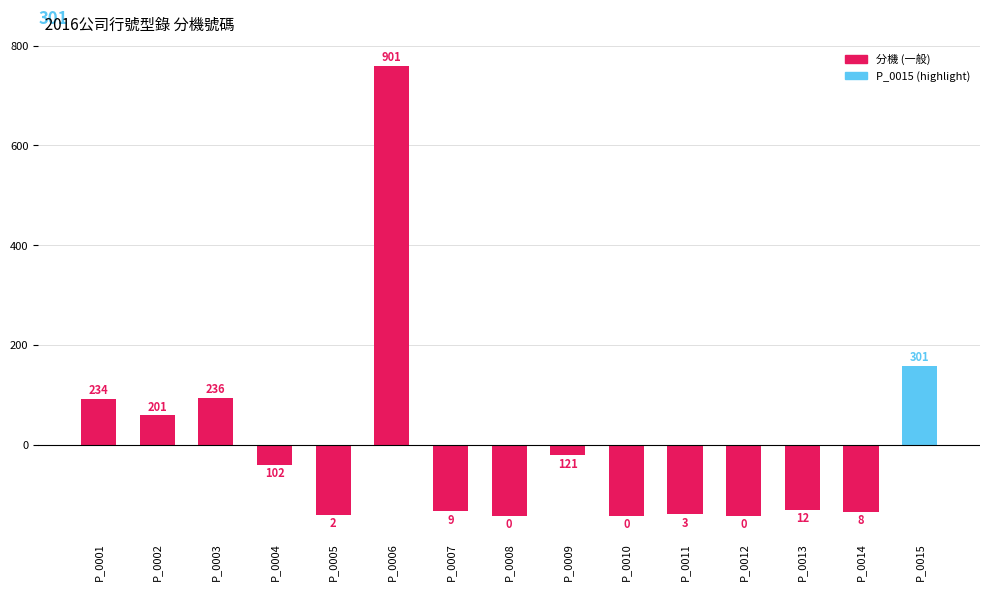

What is the maximum value shown in the chart?

759